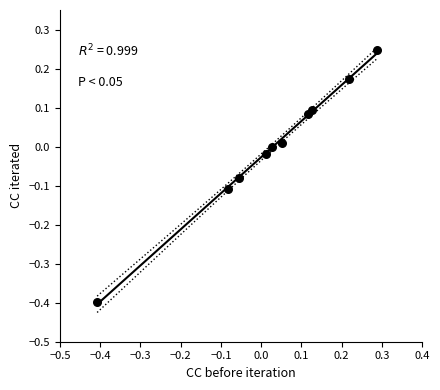

What is the range of Y values (max minus min)?

0.6